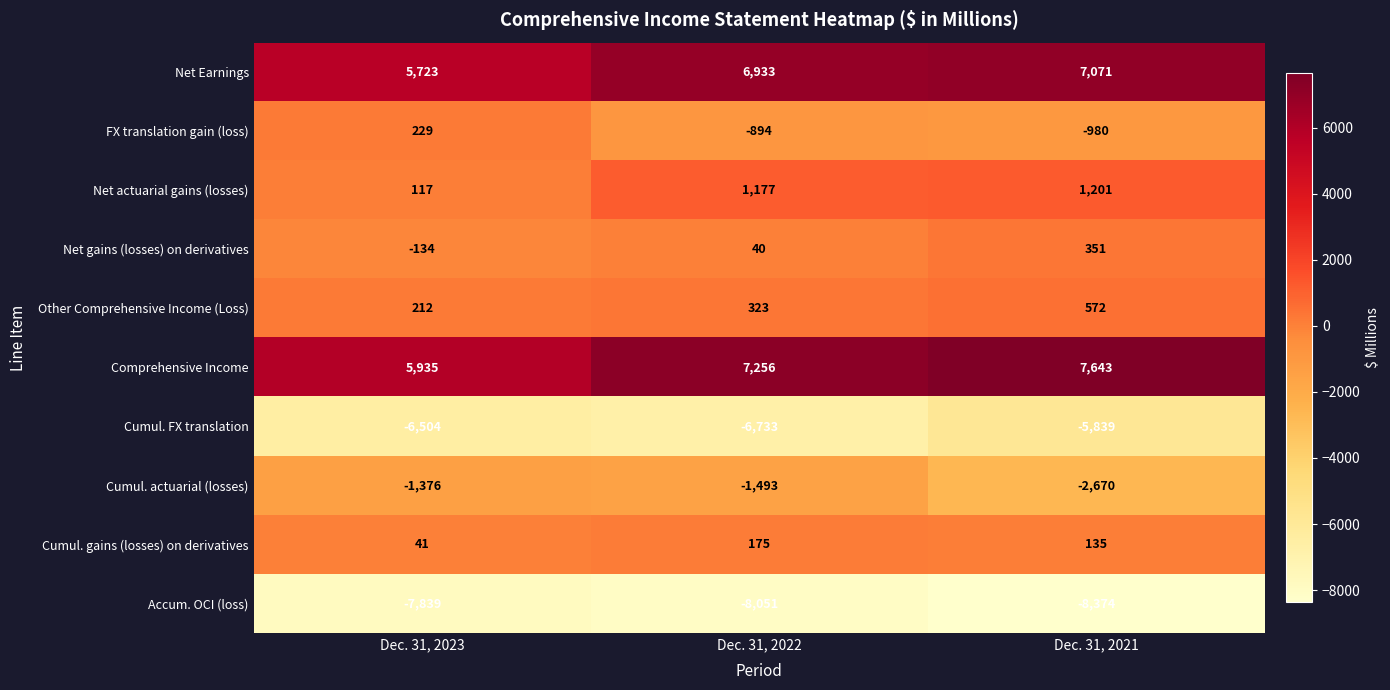

List the series in order of their peak value, lowest first.

Accum. OCI (loss), Cumul. FX translation, Cumul. actuarial (losses), Cumul. gains (losses) on derivatives, FX translation gain (loss), Net gains (losses) on derivatives, Other Comprehensive Income (Loss), Net actuarial gains (losses), Net Earnings, Comprehensive Income